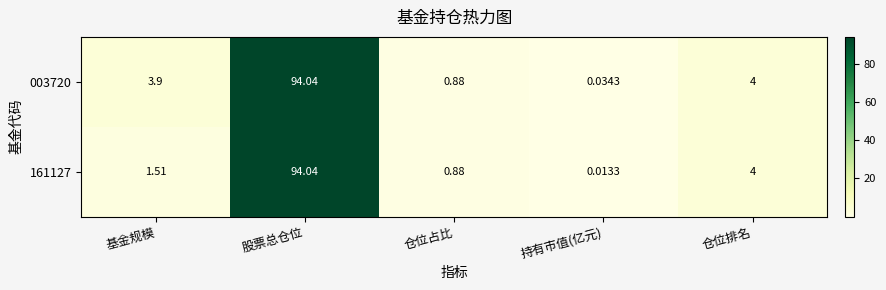

At which label does 161127 first exceed 1?

基金规模